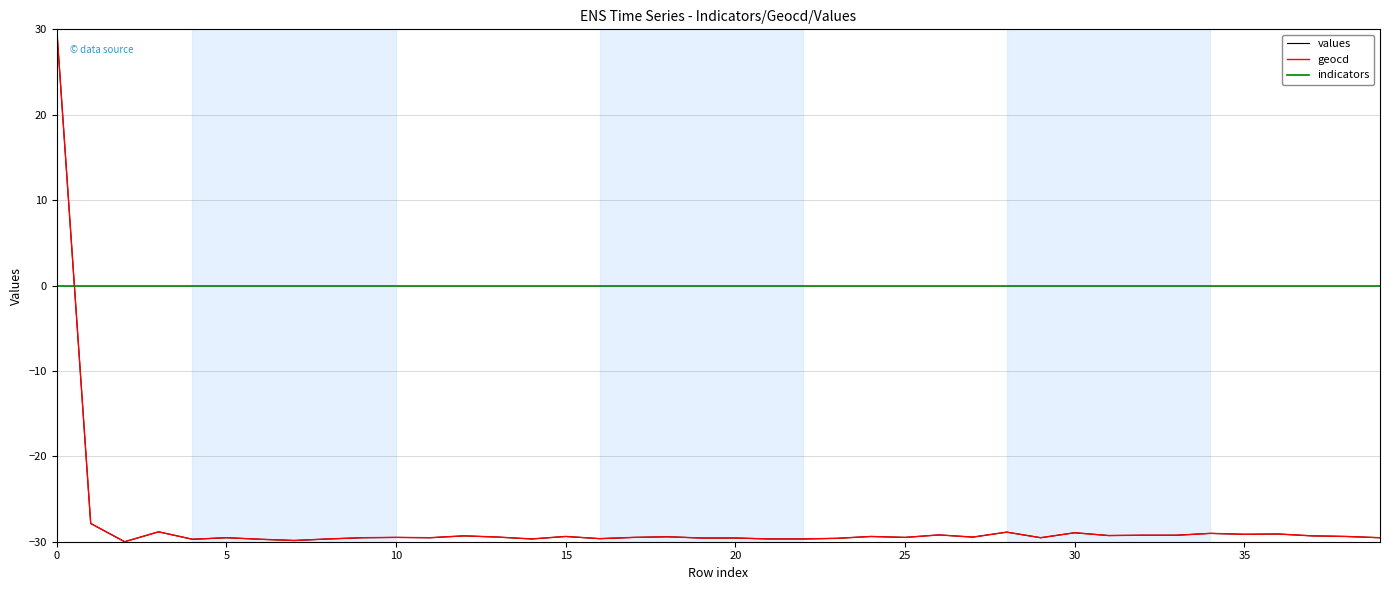

What are all the series names shown in the legend?

values, geocd, indicators